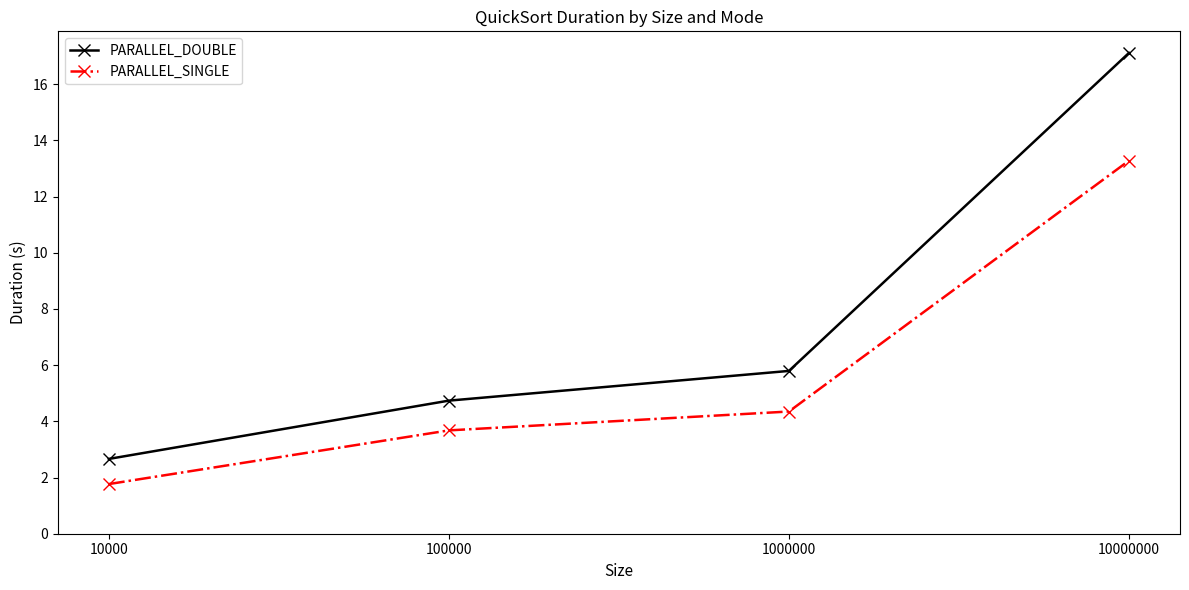

What is the value of the PARALLEL_DOUBLE point at the 2nd from the left?

4.7